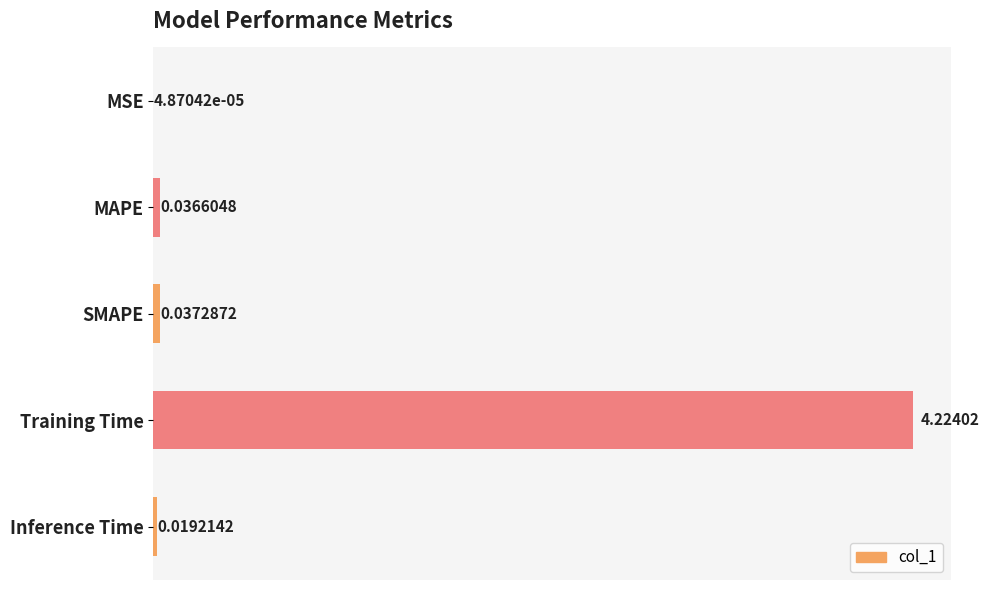

Which has a higher value, SMAPE or Inference Time?

SMAPE